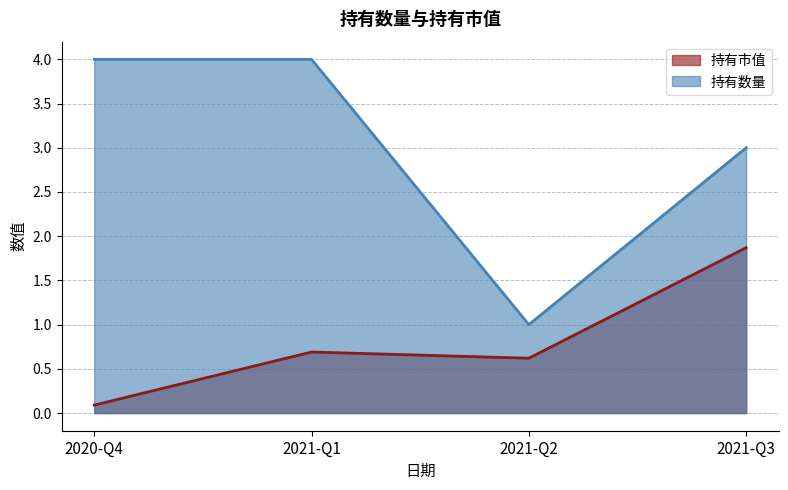

What is the difference between the maximum and second lowest values in the 持有市值 series?

1.2